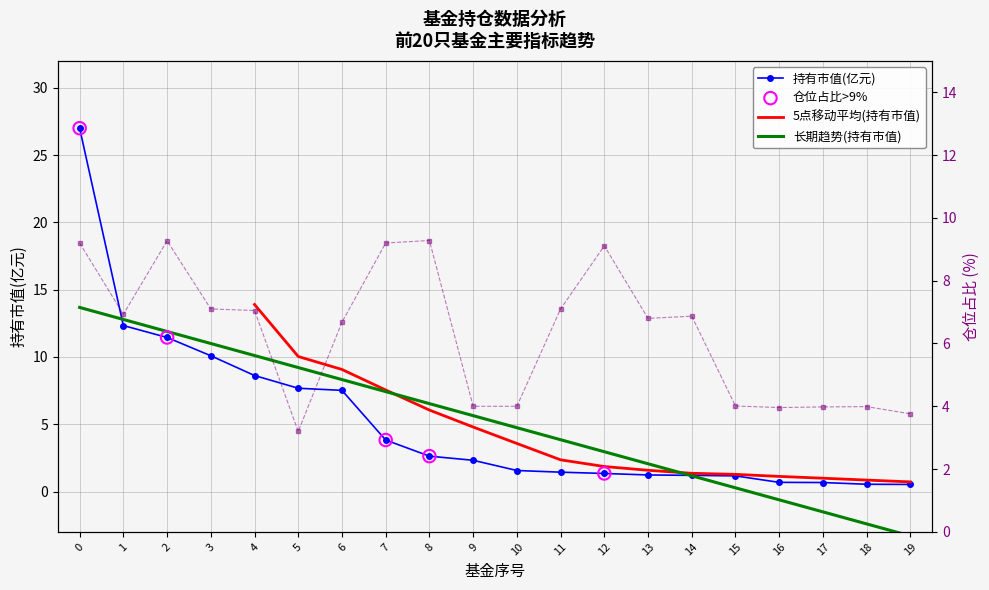

Which series has the widest spread of Y values?

持有市值(亿元)